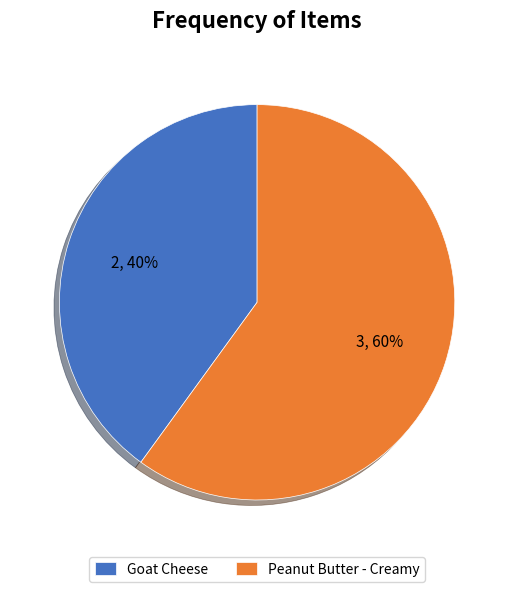

Does Peanut Butter - Creamy represent more than half of the total?

Yes